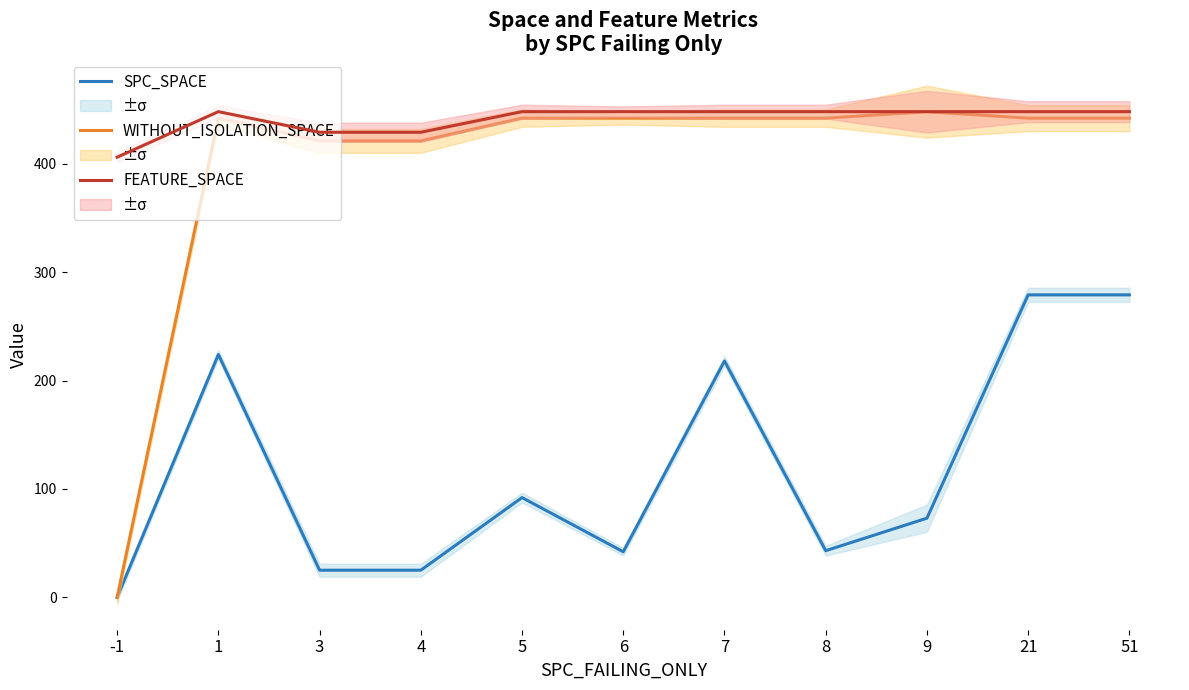

True or false: SPC_SPACE has a value of 63 at 51.

False